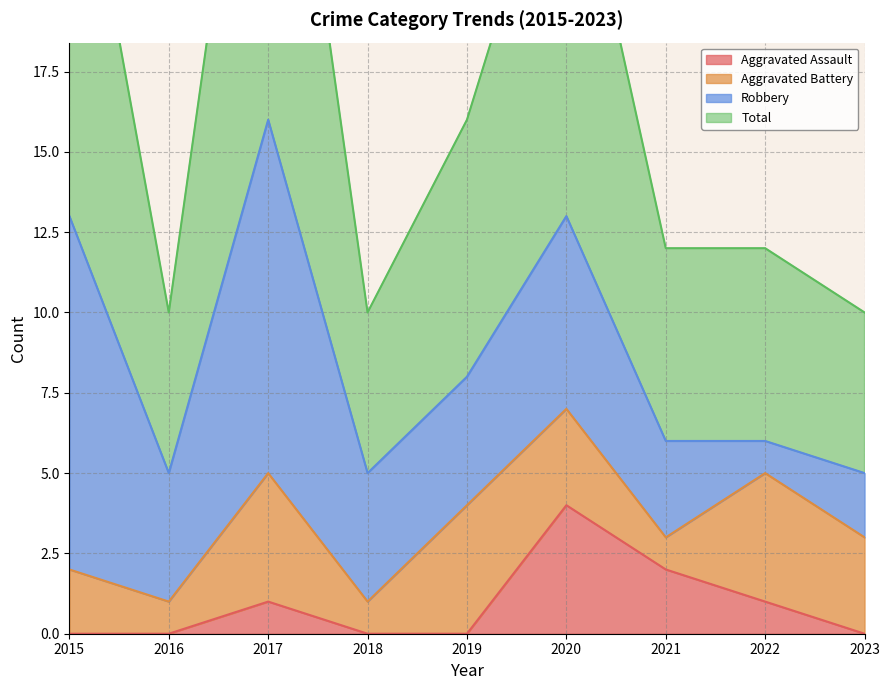

Which category has the lowest value across all series?

2015